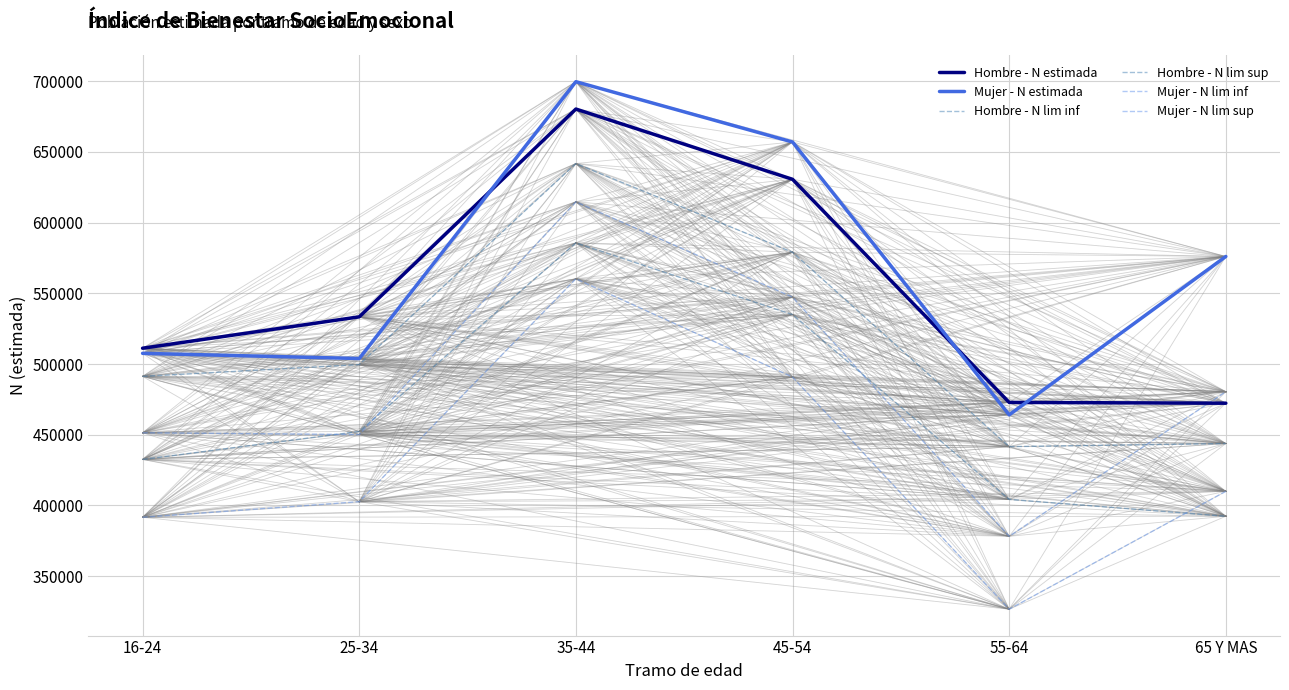

How many lines are shown in the chart?

6